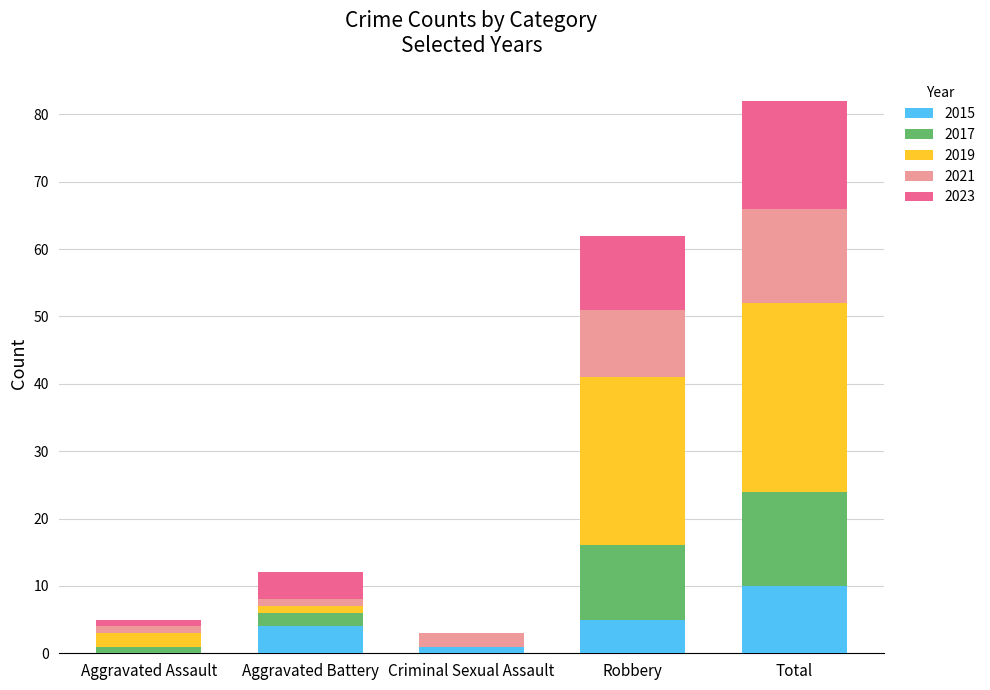

What are all the series names shown in the legend?

2015, 2017, 2019, 2021, 2023